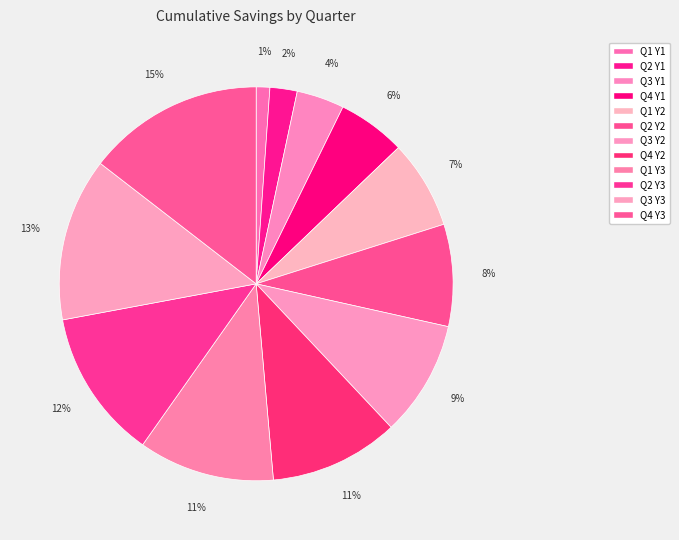

To the nearest percent, what percentage of the pie is Q3 Y1?

4%